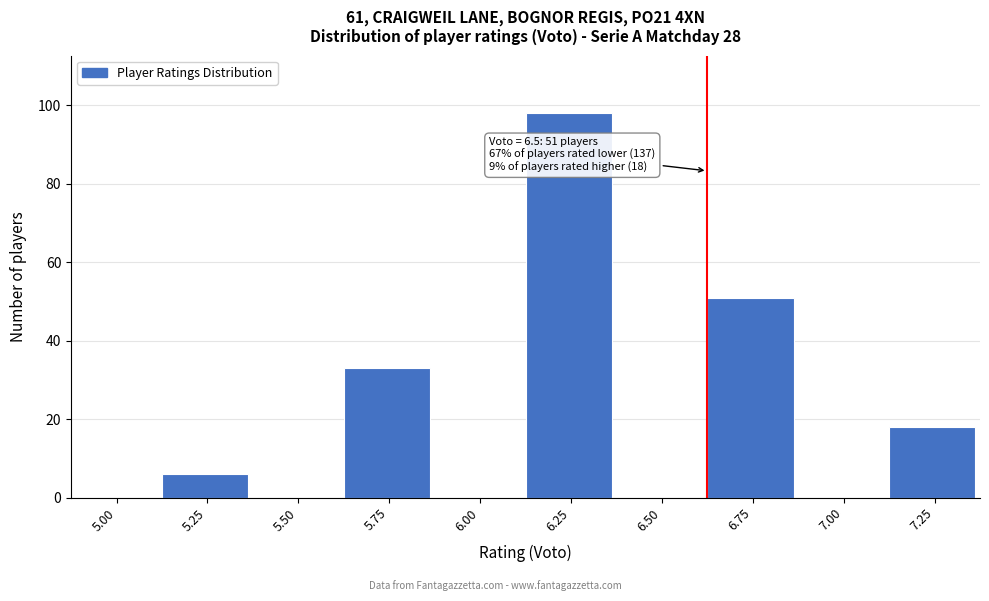

Reading right to left, what are all the values shown in this chart?

7.25=18	7.00=0	6.75=51	6.50=0	6.25=98	6.00=0	5.75=33	5.50=0	5.25=6	5.00=0